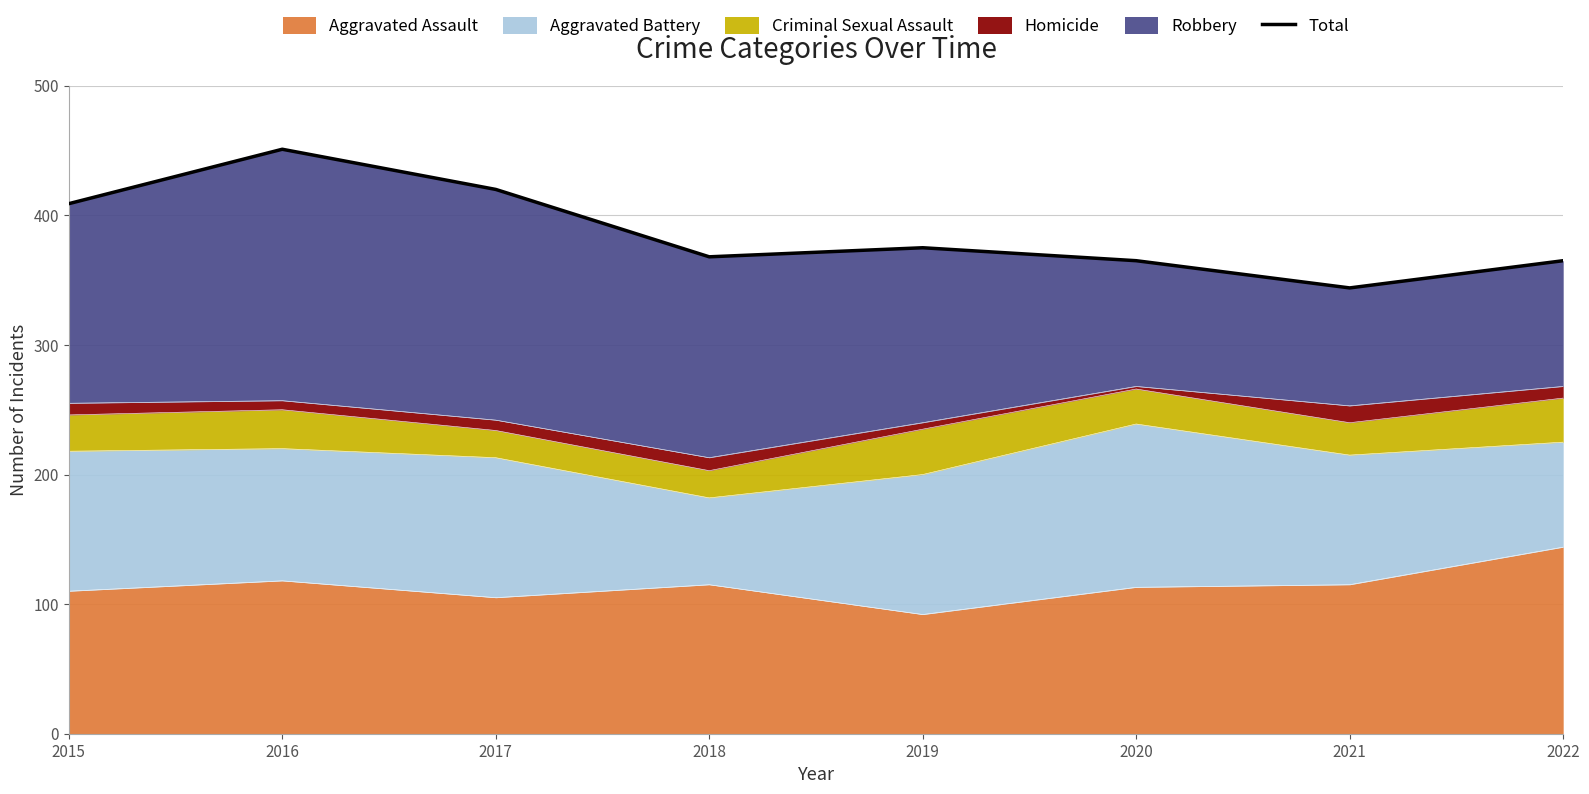

True or false: there are more than 0 points higher than both neighbors.

True